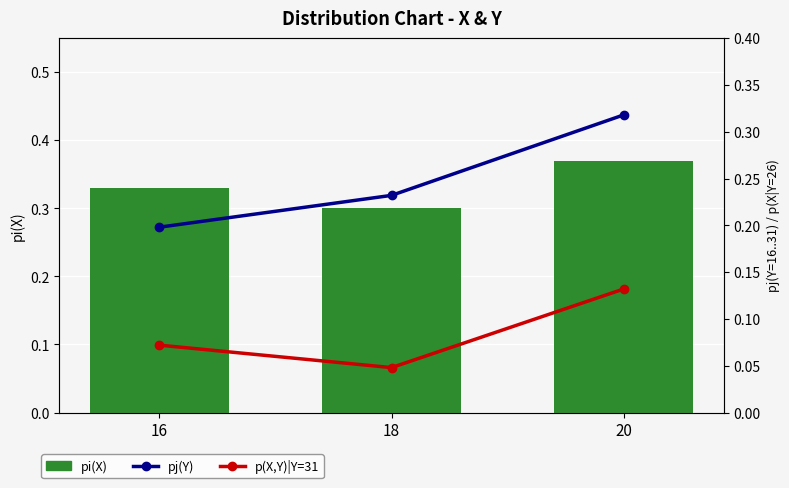

Is the value of pj(Y) at 18 greater than the value of p(X,Y) row: Y=31 at 20?

Yes